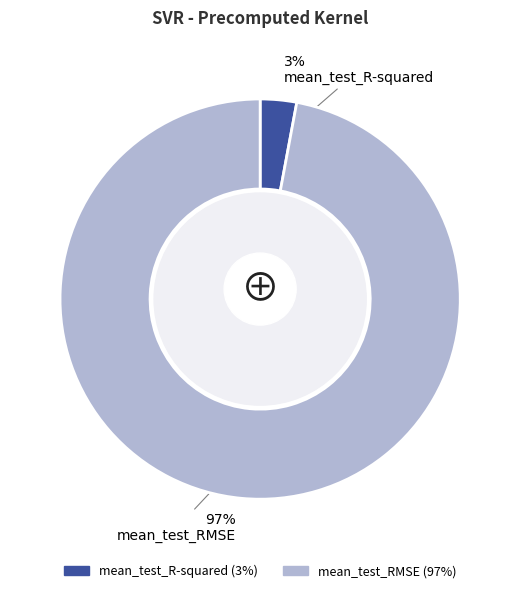

To the nearest percent, what is the difference between the mean_test_RMSE and mean_test_R-squared slice percentages?

94%